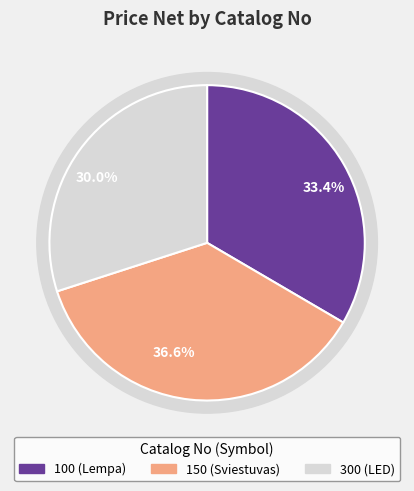

To the nearest percent, what portion does 100 represent?

33%